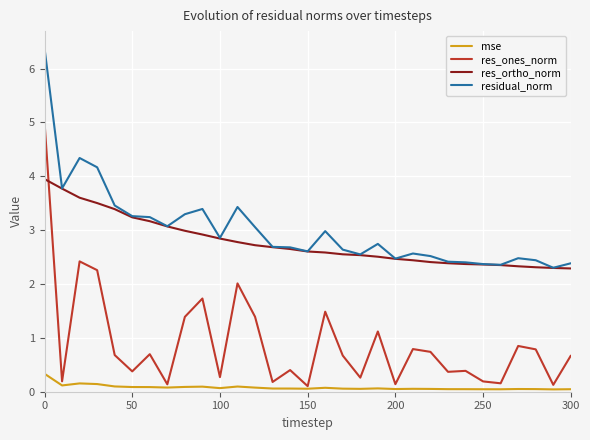

True or false: residual_norm and res_ones_norm cross at least once.

False